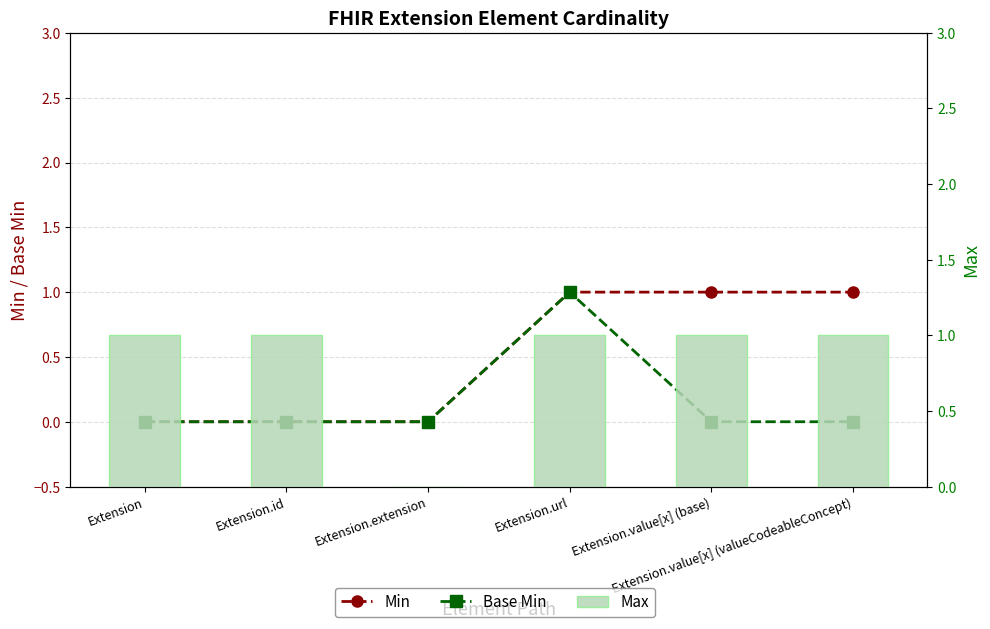

List the series in order of their peak value, lowest first.

Min, Base Min, Max